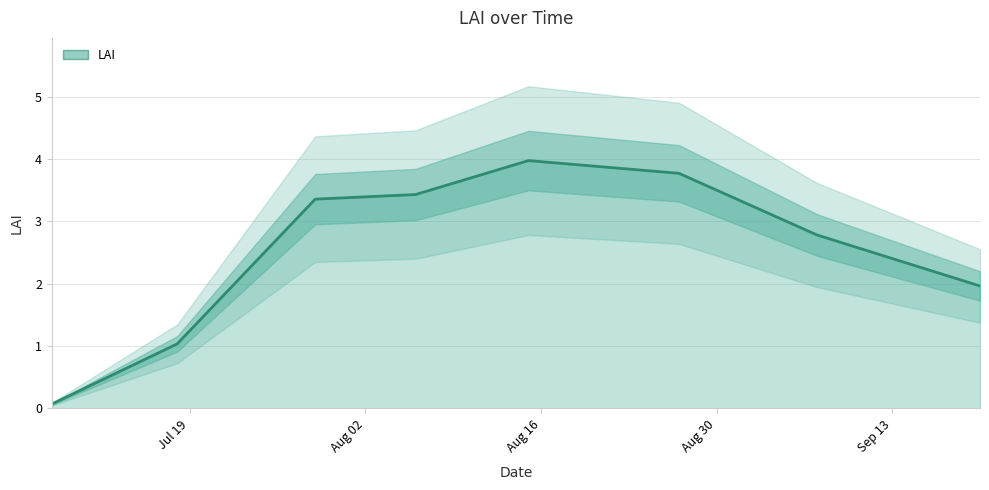

Read the value at 2021/8/15.

4.0